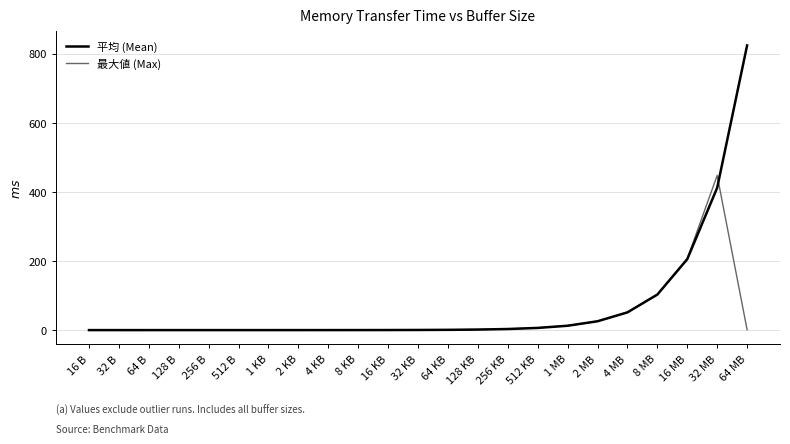

Rank the series by their maximum value, from highest to lowest.

平均 (Mean), 最大値 (Max)